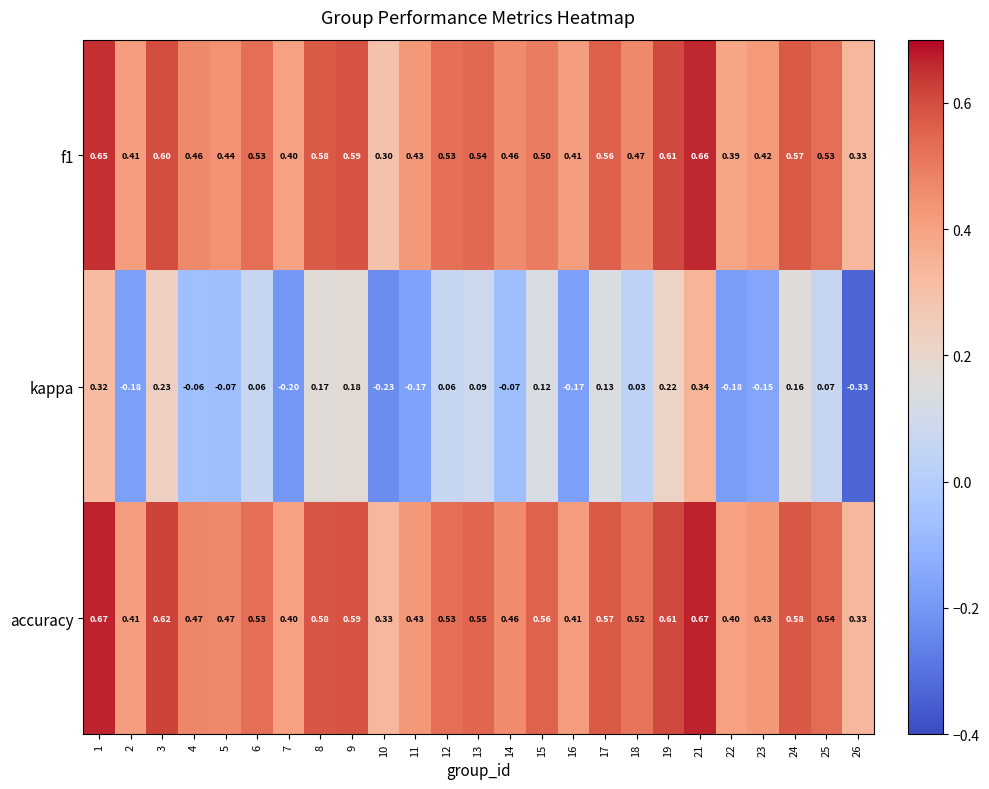

Is the value of accuracy at 6 greater than the value of f1 at 14?

Yes